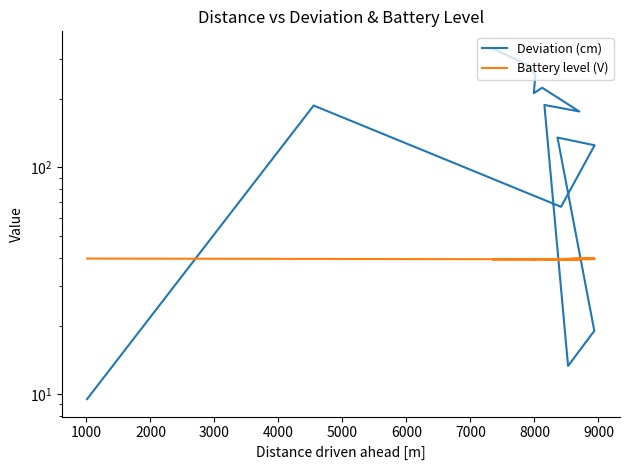

Is it true that Battery level (V) equals 39.5 at 1000?

True